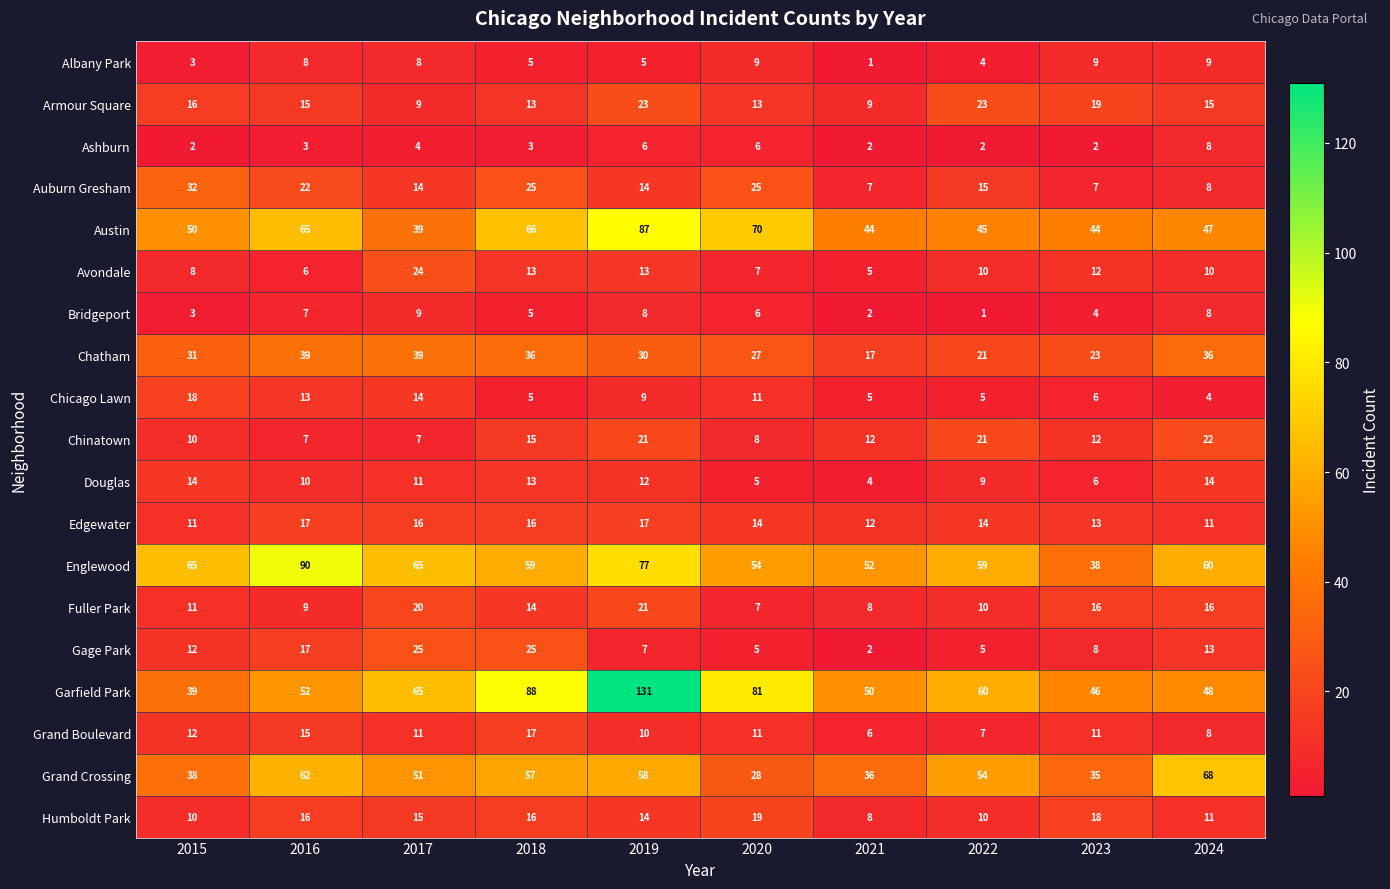

Is it true that Chatham equals 8 at 2018?

False